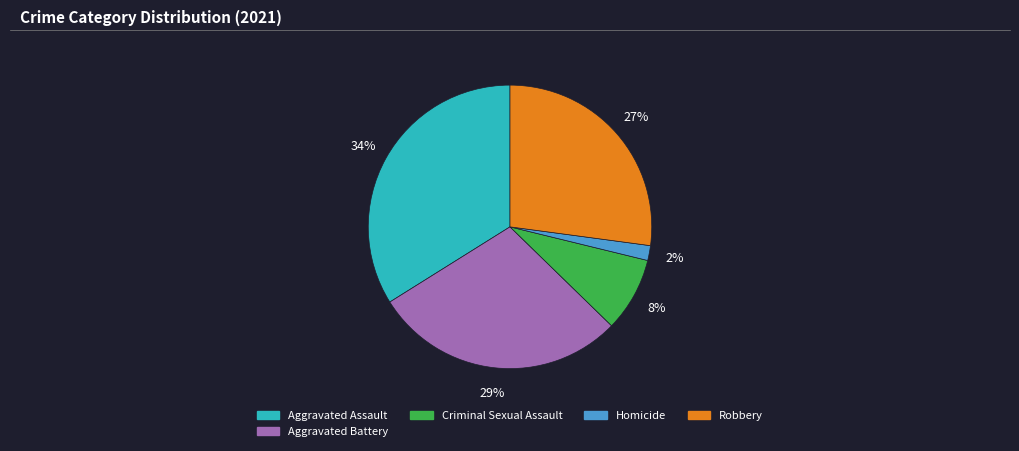

How many segments does this pie chart have?

5